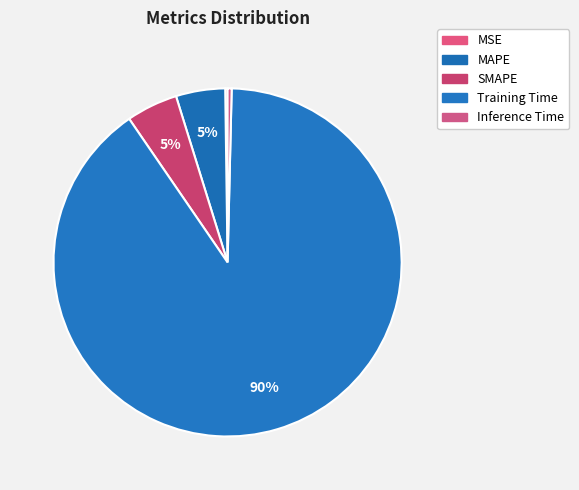

True or false: MSE accounts for 10% of the total.

False